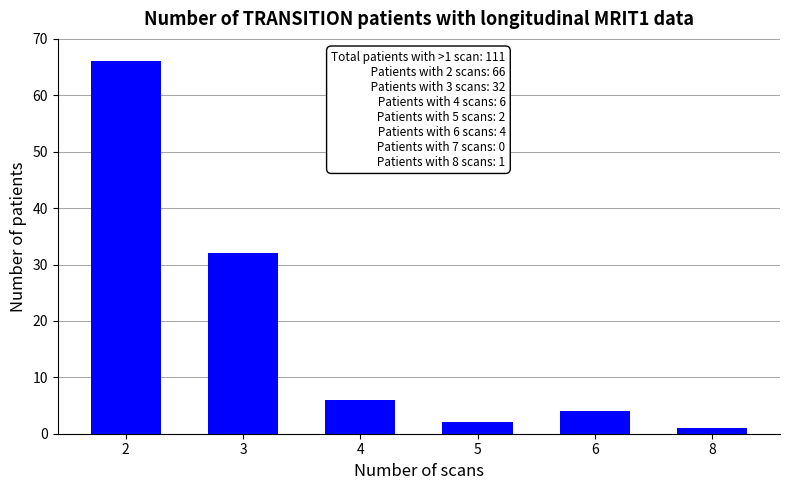

What is the change in value from 4 to 8?

-5